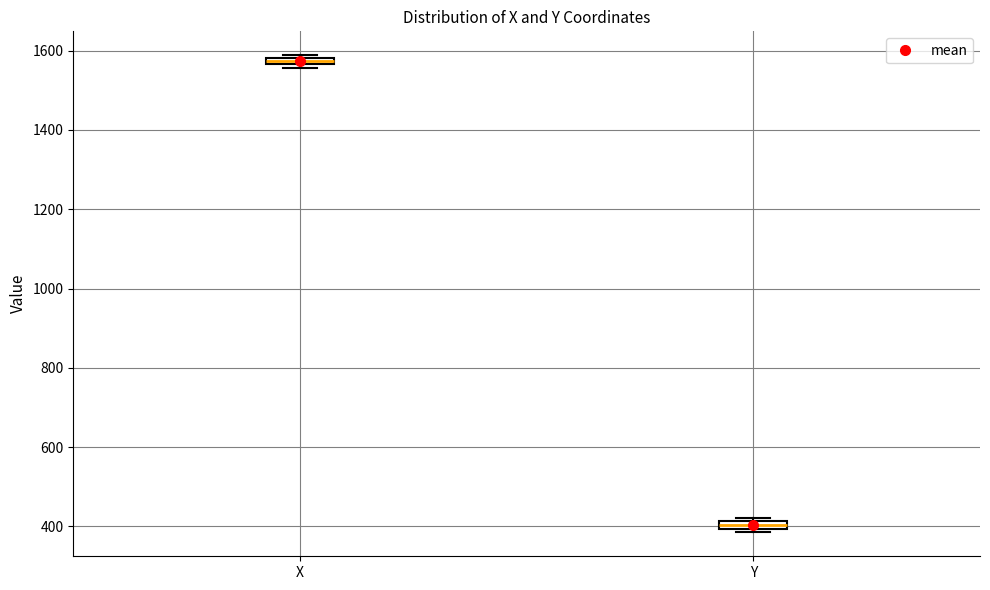

Which box has the lowest median line?

Y